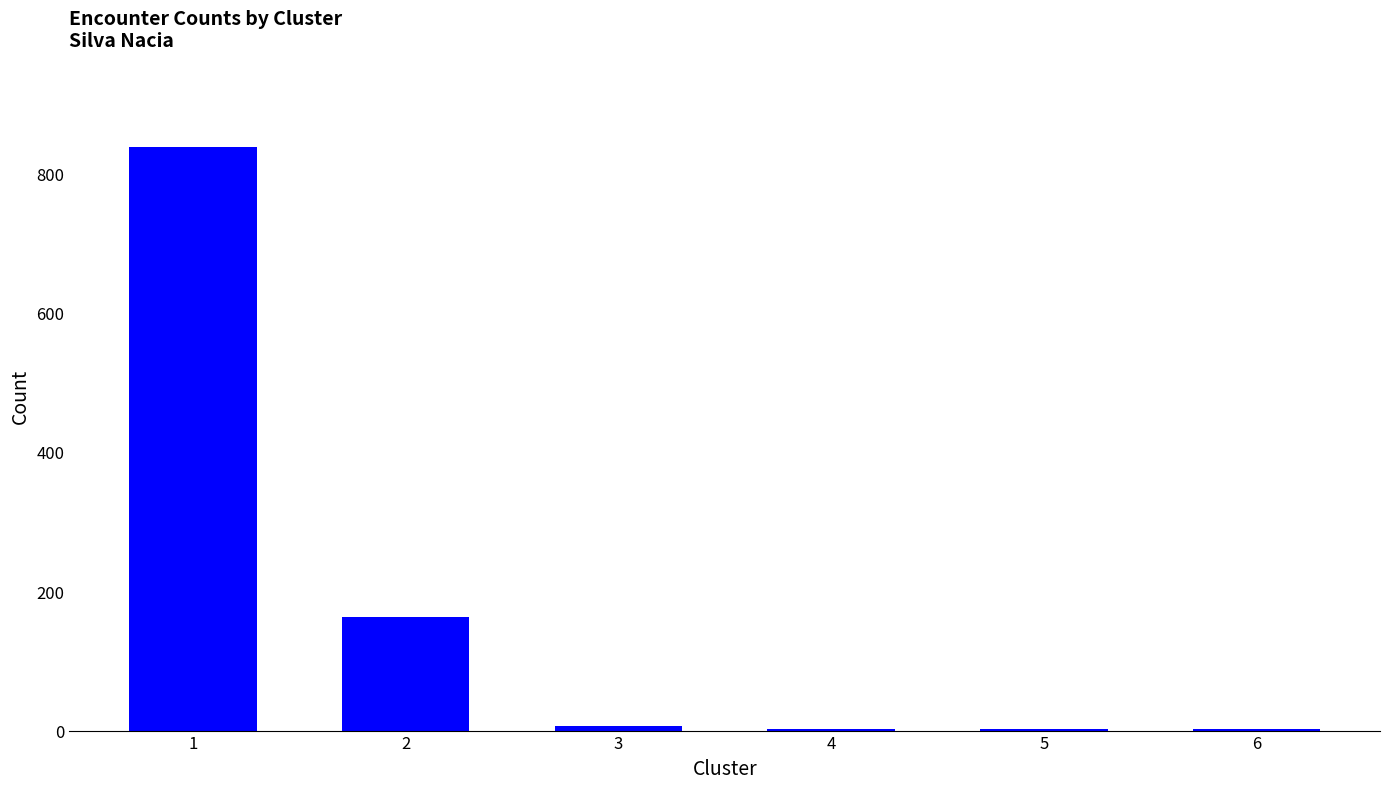

What is the change in value from 3 to 5?

-5